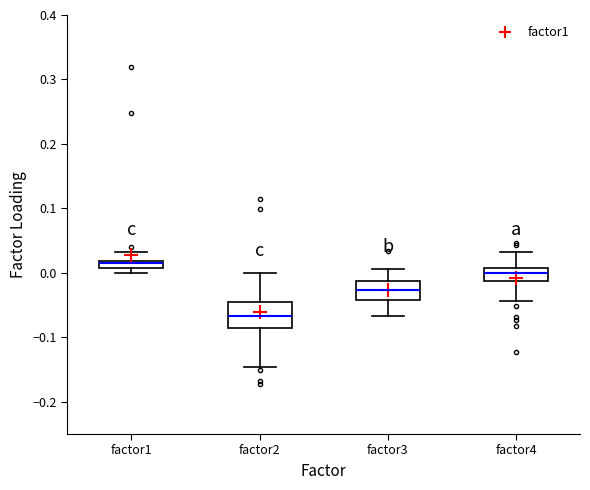

Which box's median line is the lowest?

factor2